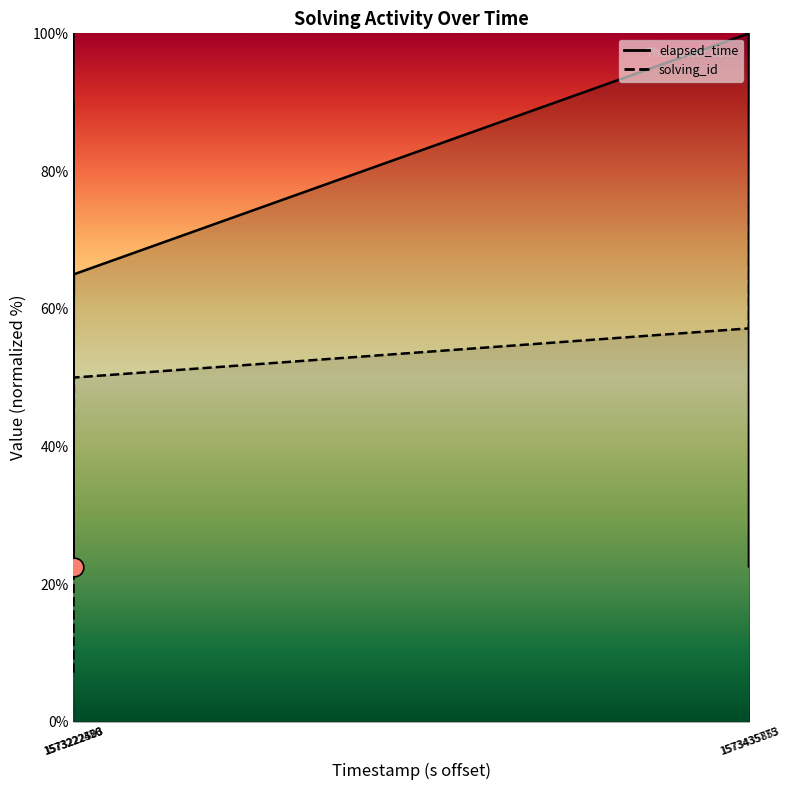

Which series has the largest total across all categories?

elapsed_time